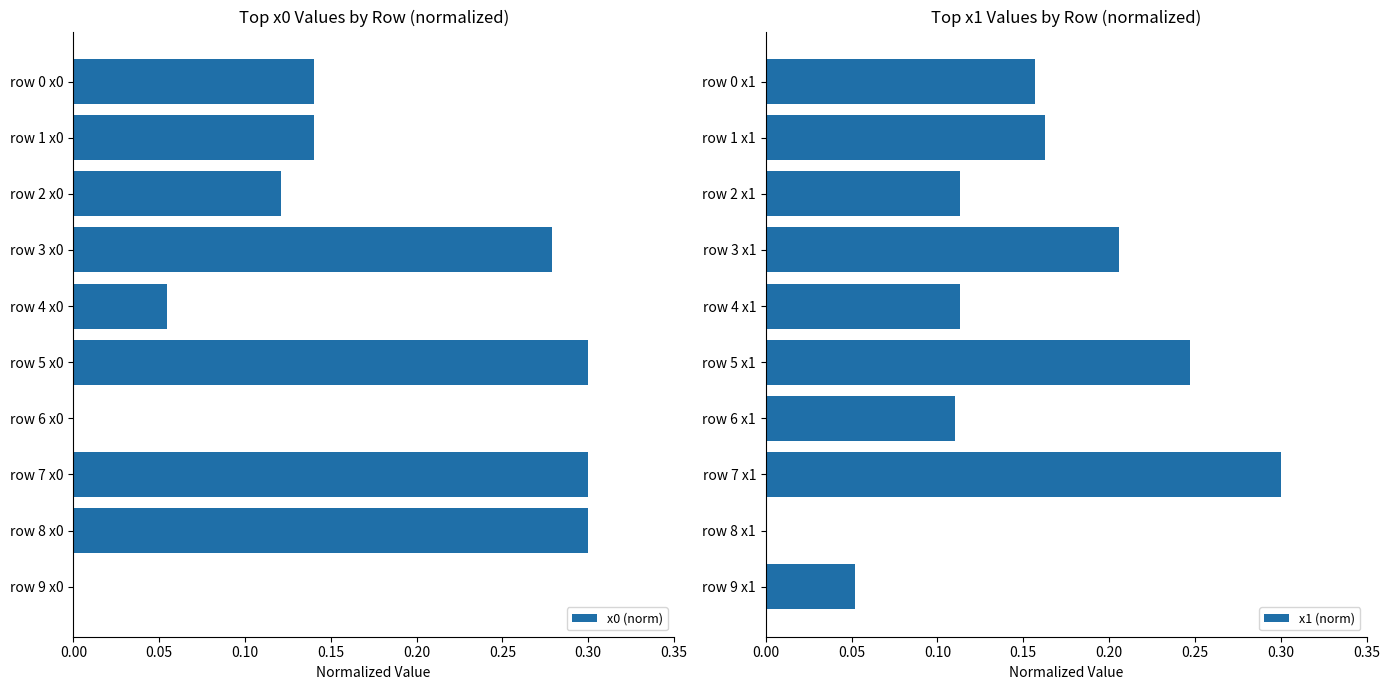

The value of x0 (norm) at row 3 x0 is 0.1. True or false?

False